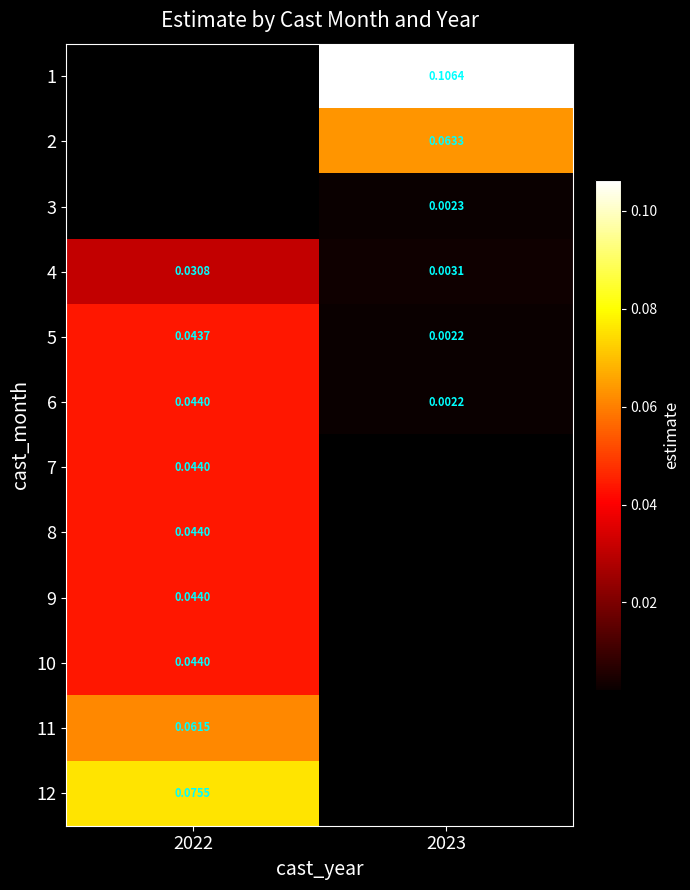

Is it true that 7 equals 0.0 at 2022?

True